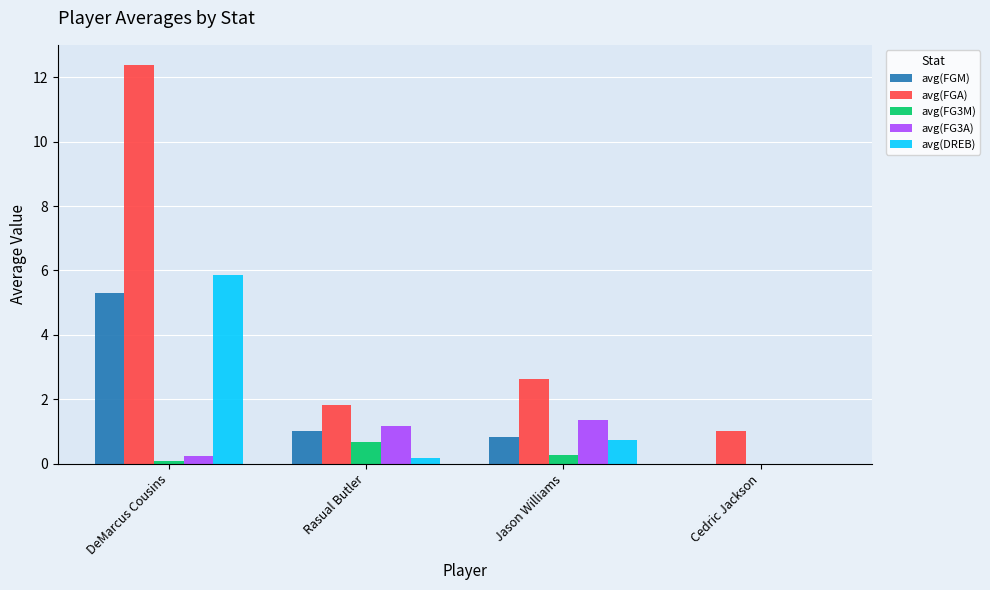

Is it true that avg(FGA) equals 1.8 at Rasual Butler?

True